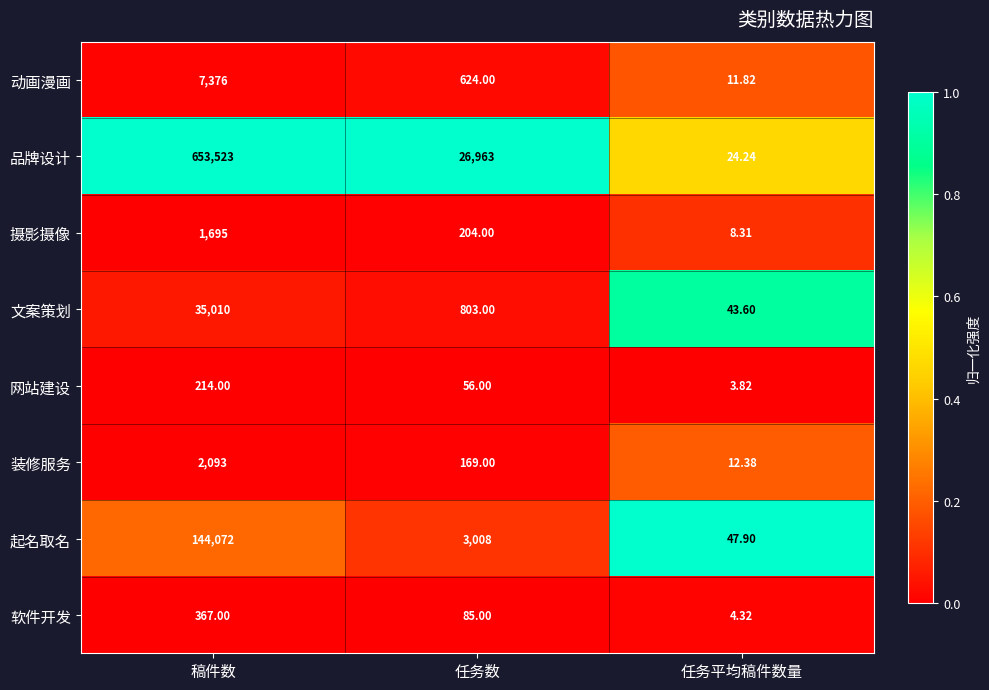

List the series in order of their peak value, highest first.

品牌设计, 起名取名, 文案策划, 动画漫画, 装修服务, 摄影摄像, 软件开发, 网站建设